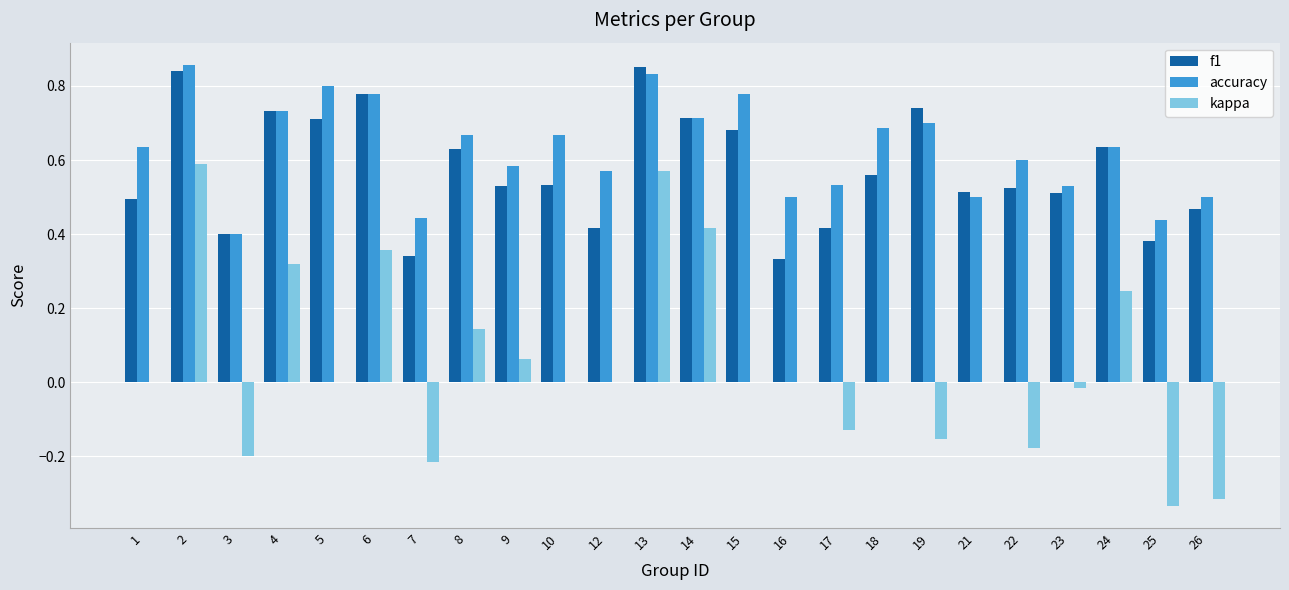

Which category has the highest value in the f1 series?

13